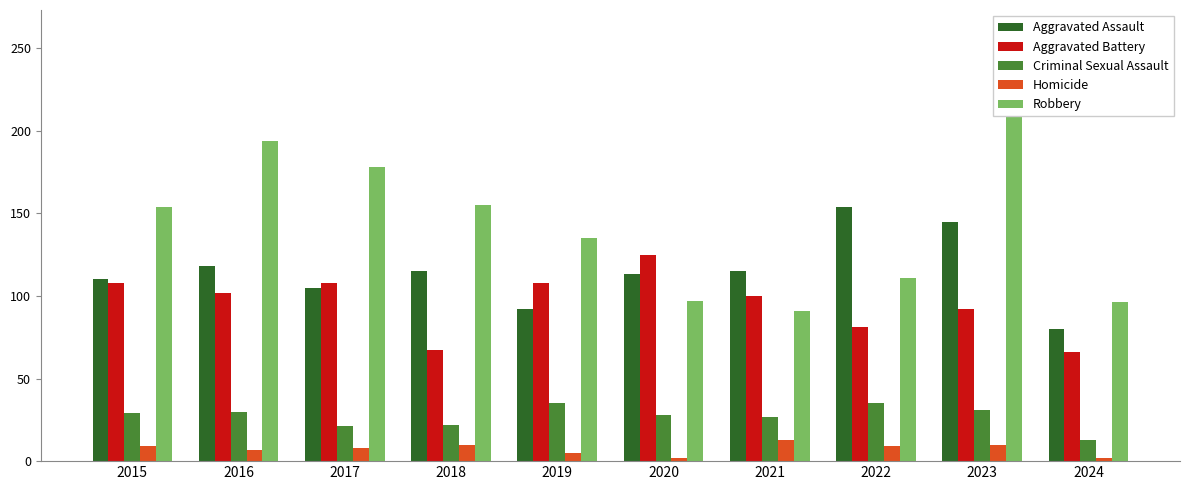

How many values in the Robbery series exceed 154?

4